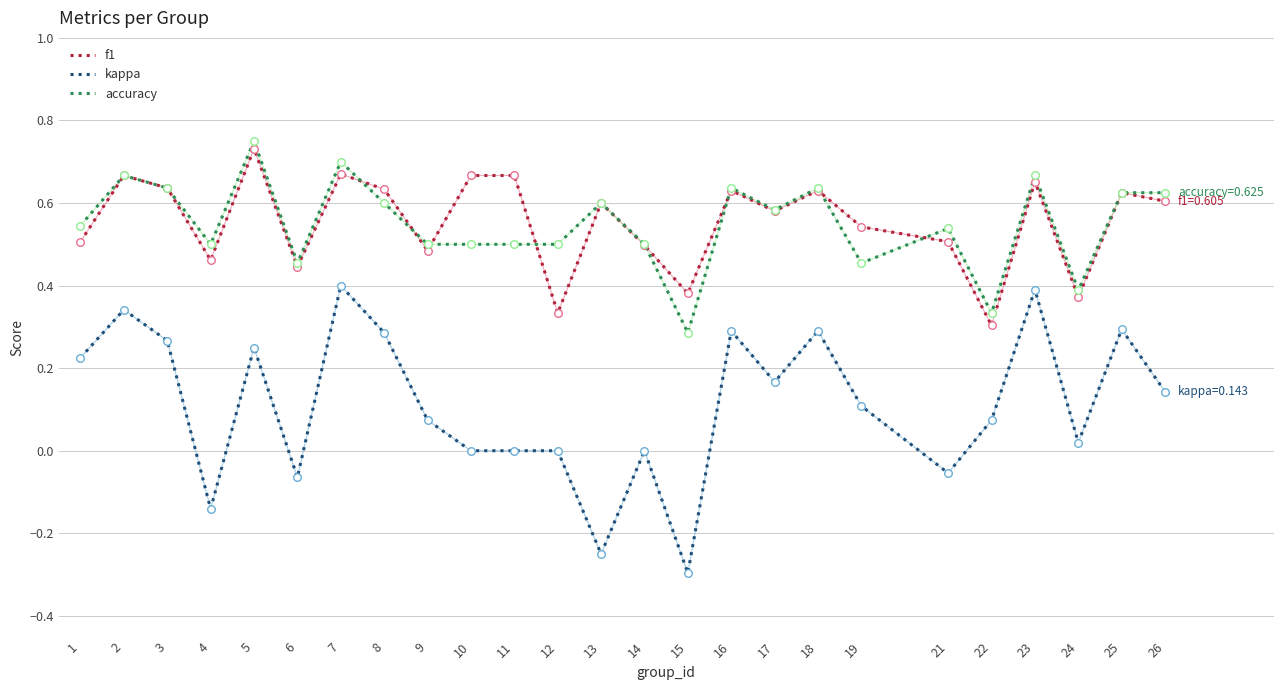

Which series has the widest spread of values?

kappa